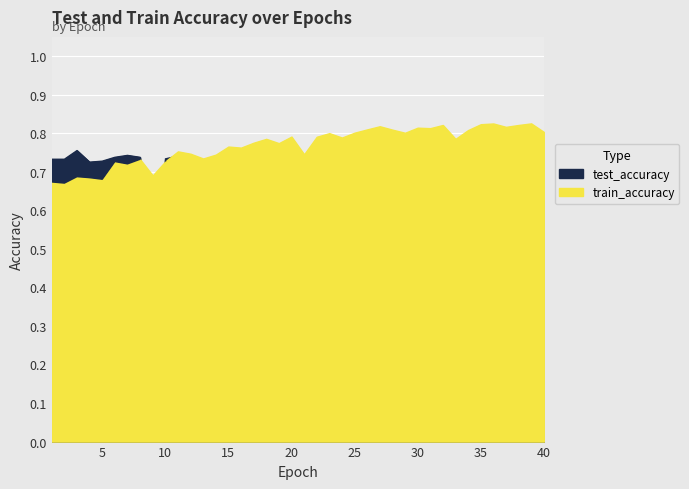

At which label is train_accuracy closest to 0?

2